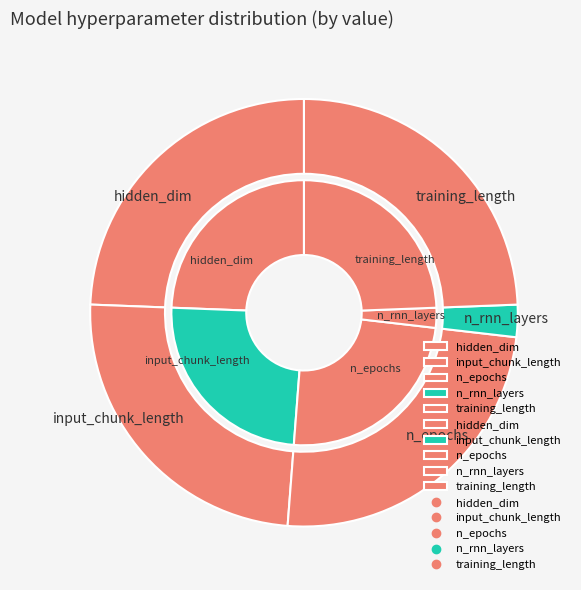

To the nearest percent, what is the average slice percentage?

20%